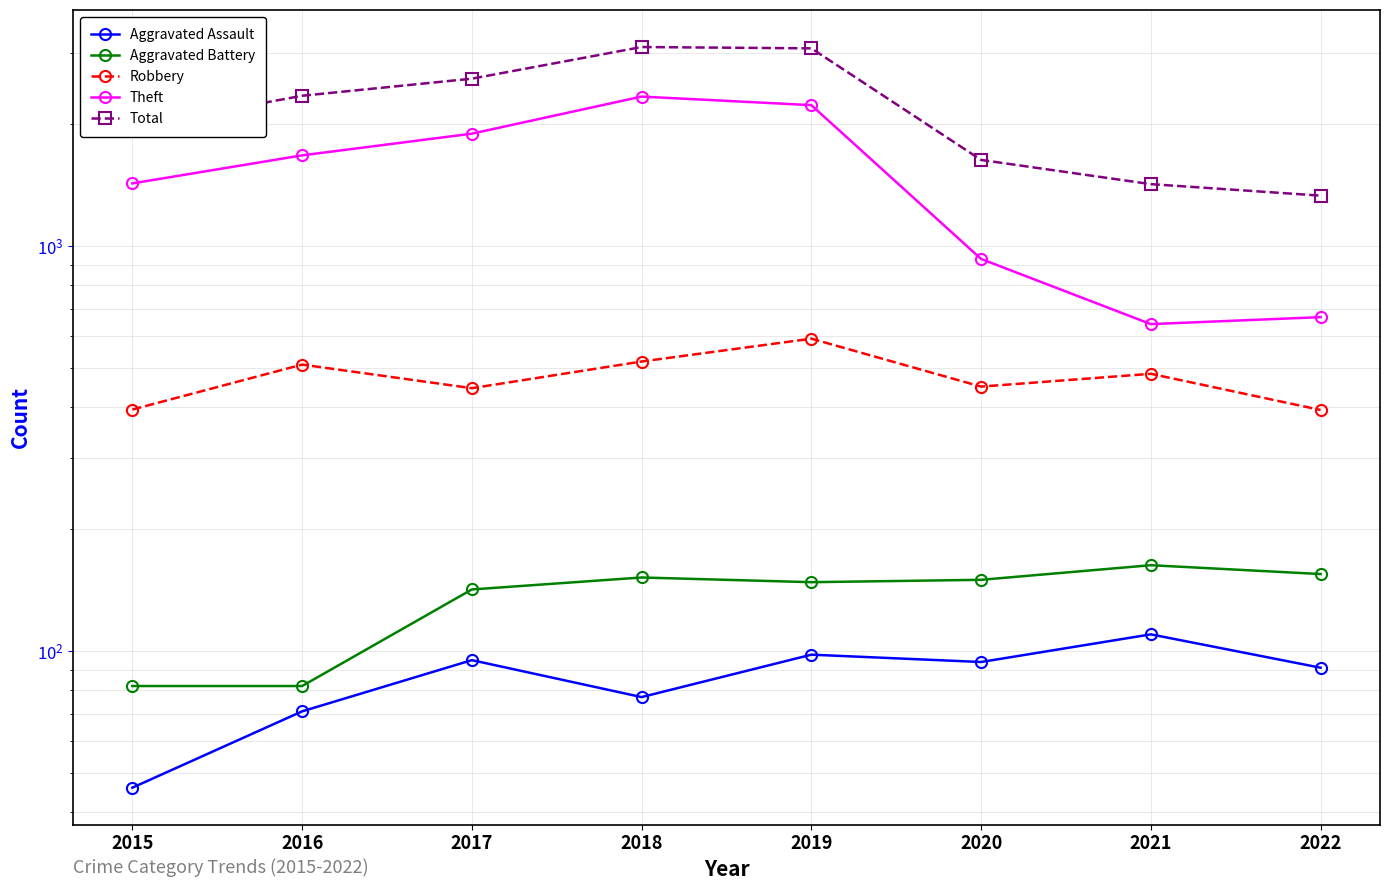

Where does the Theft series first go above 1676?

2017